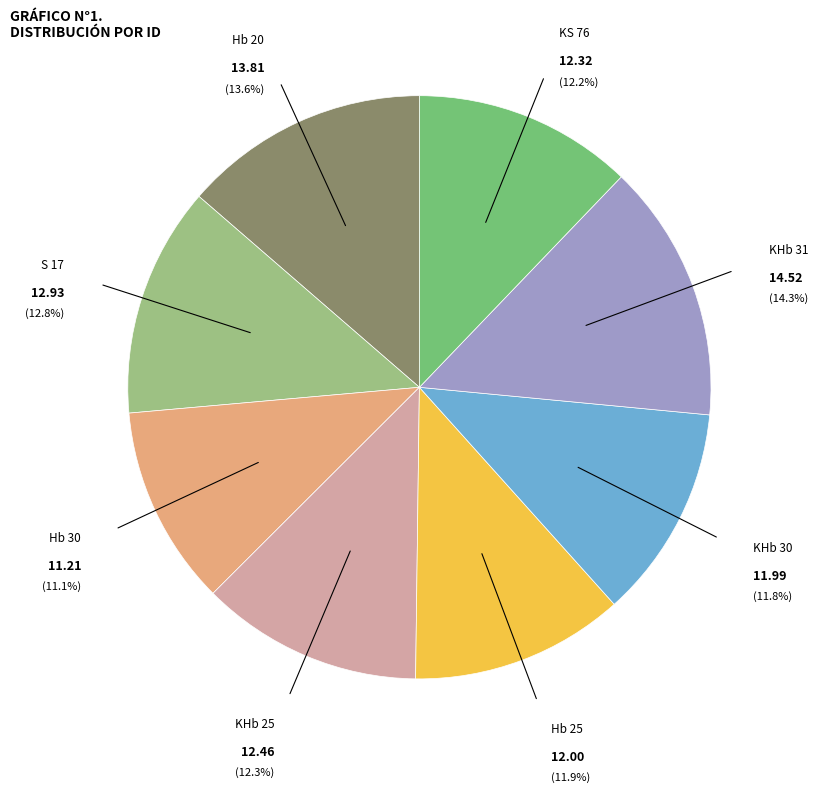

True or false: KHb 30 accounts for 12% of the total.

True